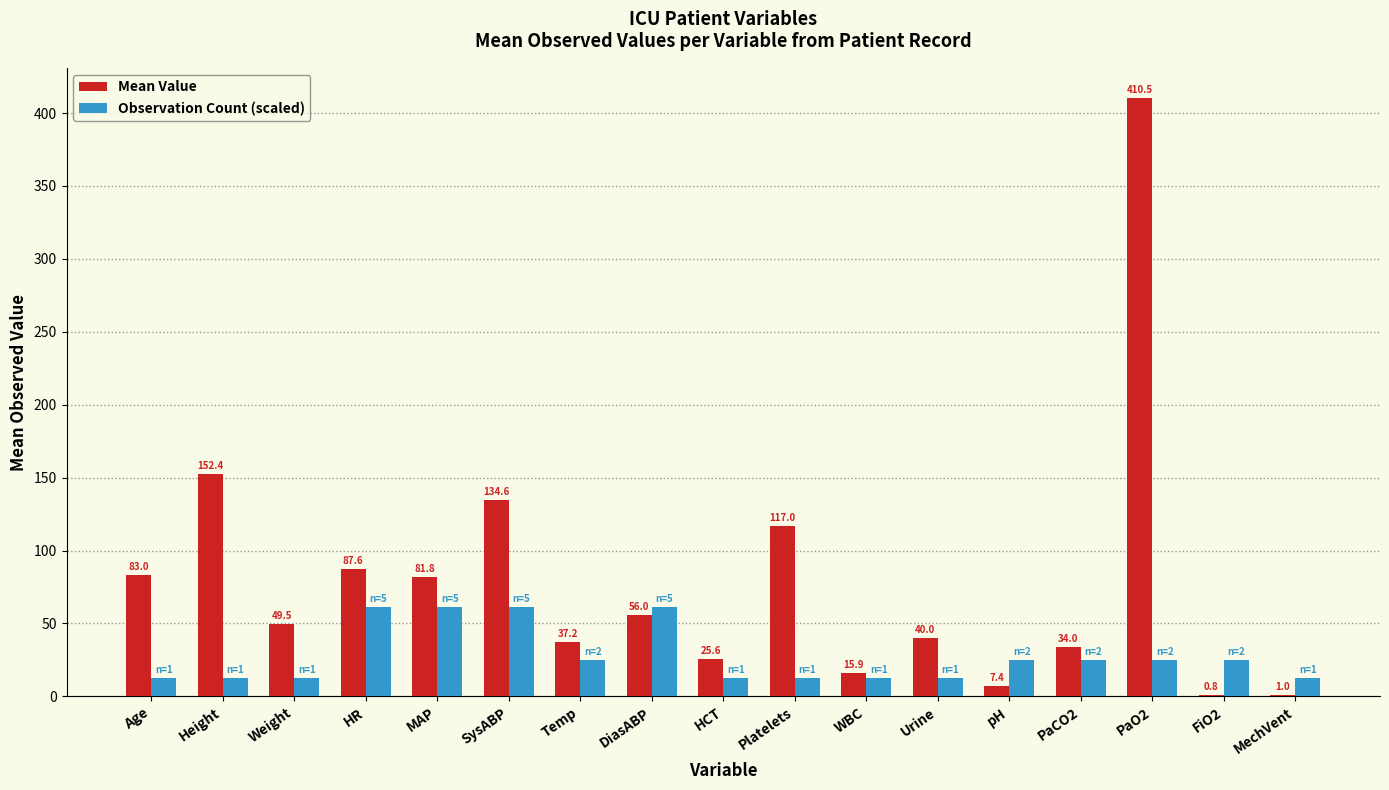

The value of Mean Value at HCT is 44.4. True or false?

False